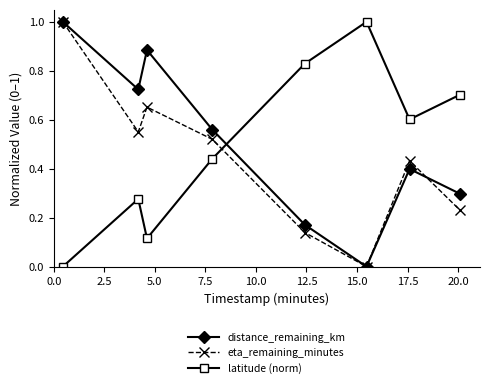

What is the difference between the maximum and minimum values in the eta_remaining_minutes series?

1.0